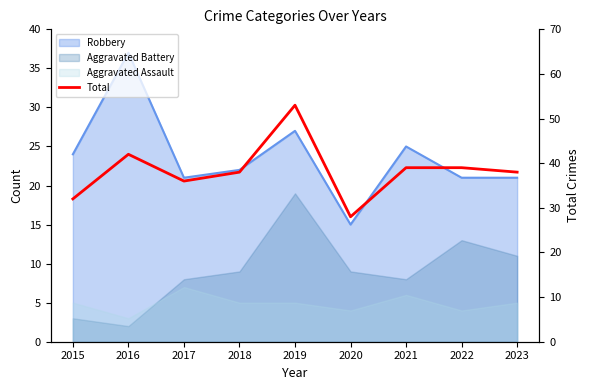

How many points are lower than both their immediate neighbors (excluding endpoints)?

2